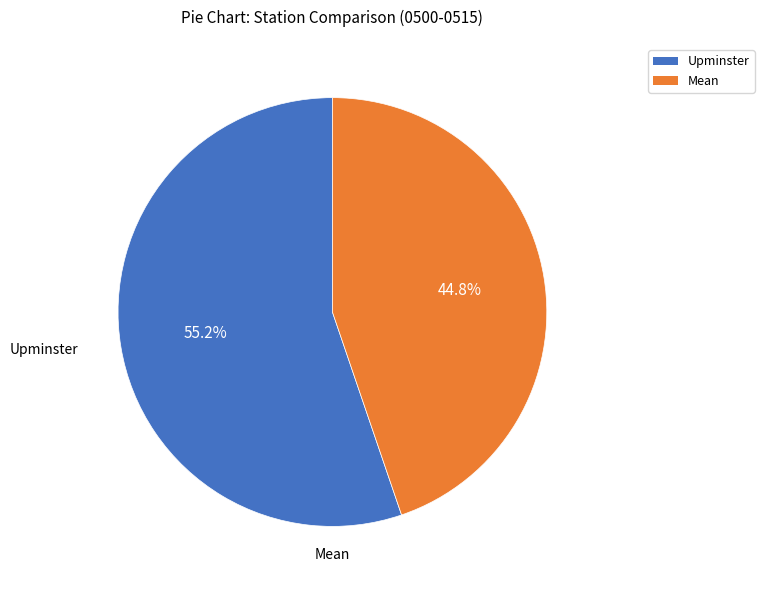

Count the number of slices in the pie.

2